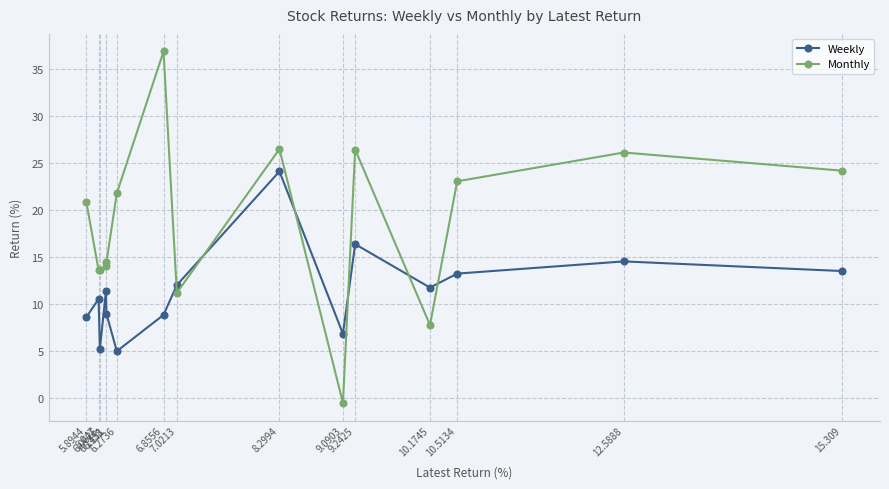

What is the average value of the Monthly series?

18.6